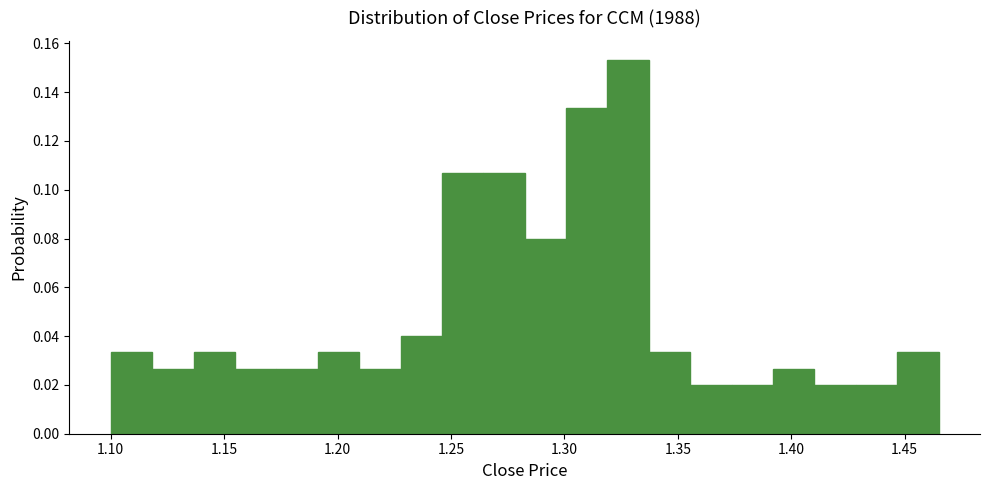

Around what value on the x-axis is the tallest bar? Give the approximate position of its centre, as read against the axis.

1.330